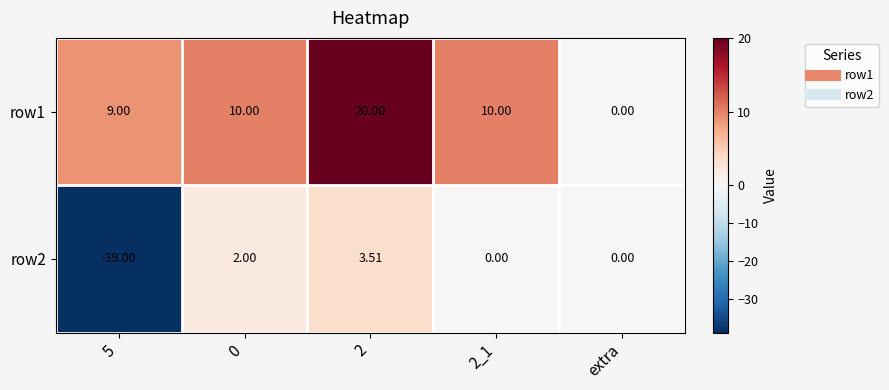

Is the value of row1 at 2 greater than the value of row2 at 0?

Yes